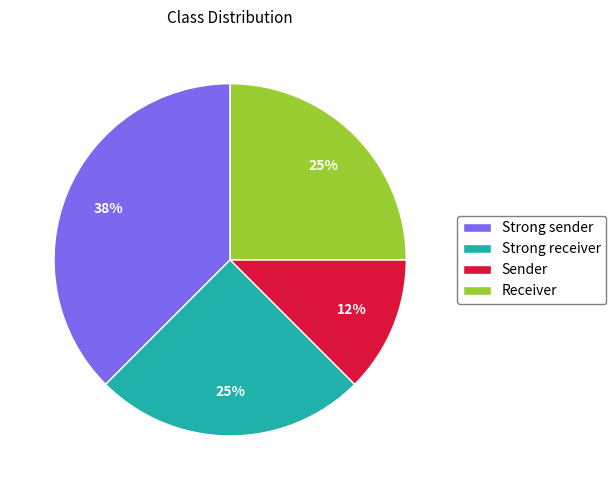

Is the sum of Strong receiver and Strong sender greater than half?

Yes